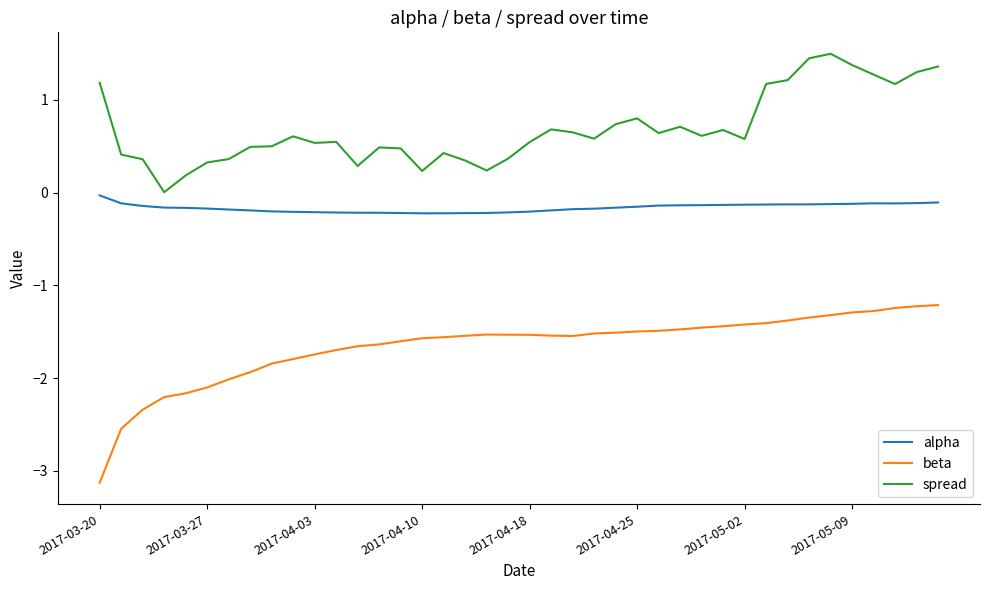

Which series has the largest total across all categories?

spread